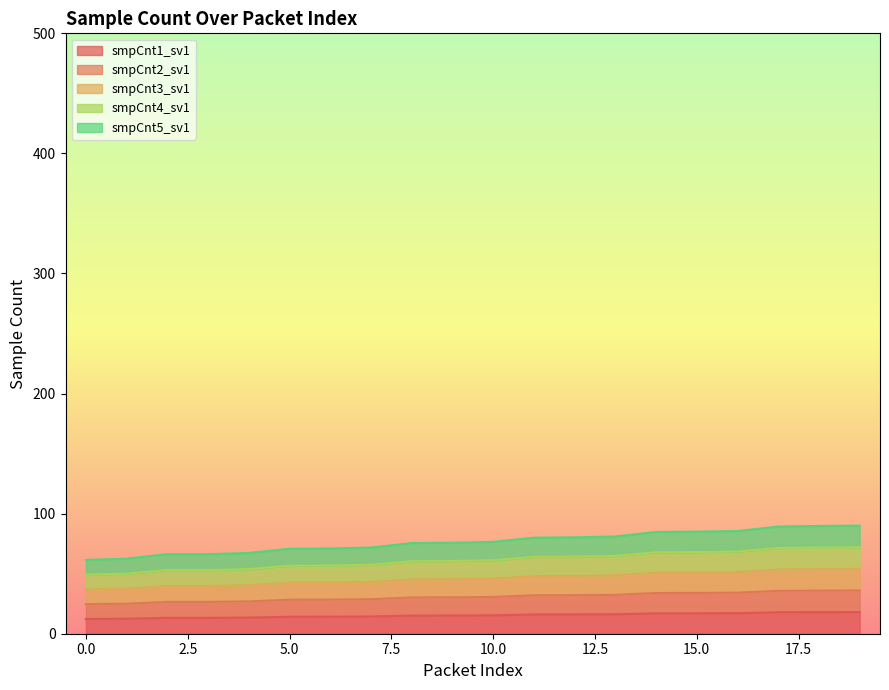

What is the approximate value of smpCnt1_sv1 at 12?

16.1